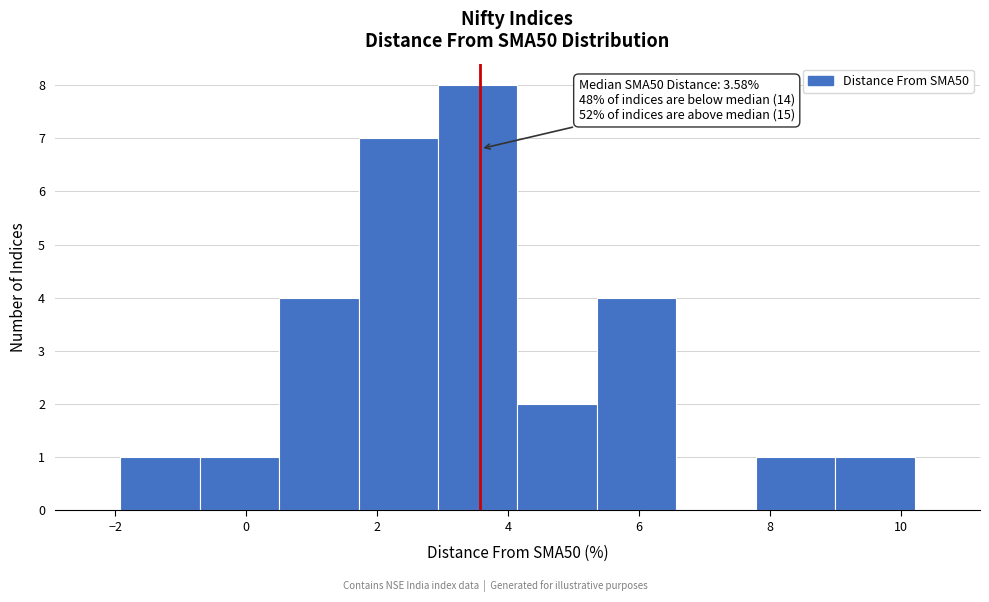

Which range on the x-axis has the tallest bar?

3.0 to 4.2